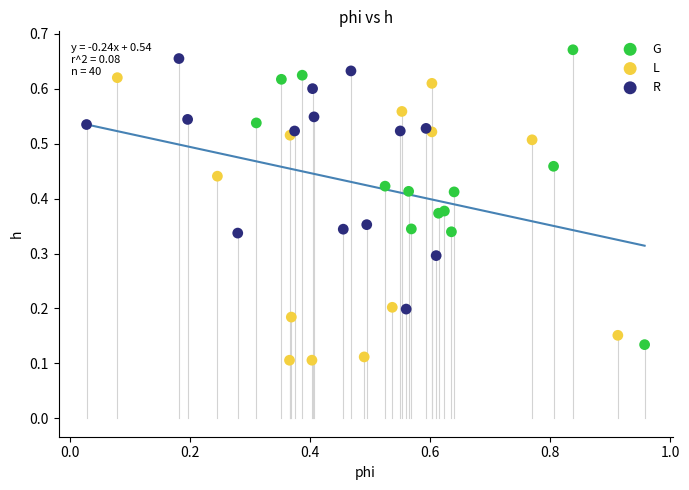

What are all the series names shown in the legend?

G, L, R